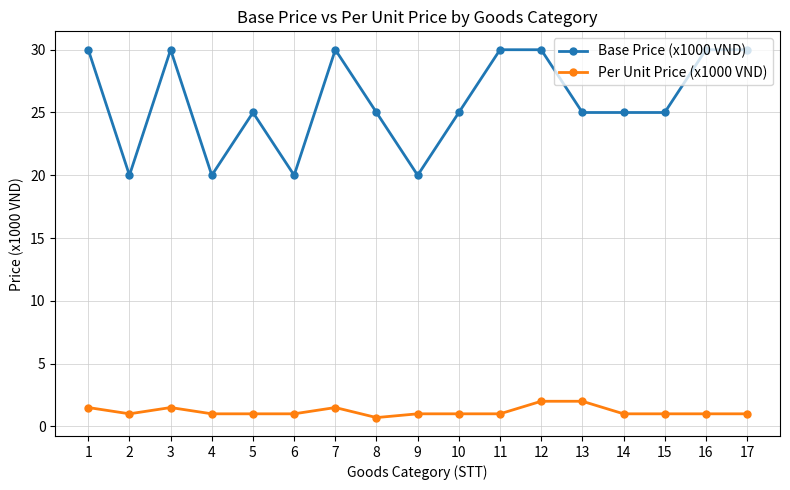

What is the approximate value of Per Unit Price (x1000 VND) at 9?

1.0